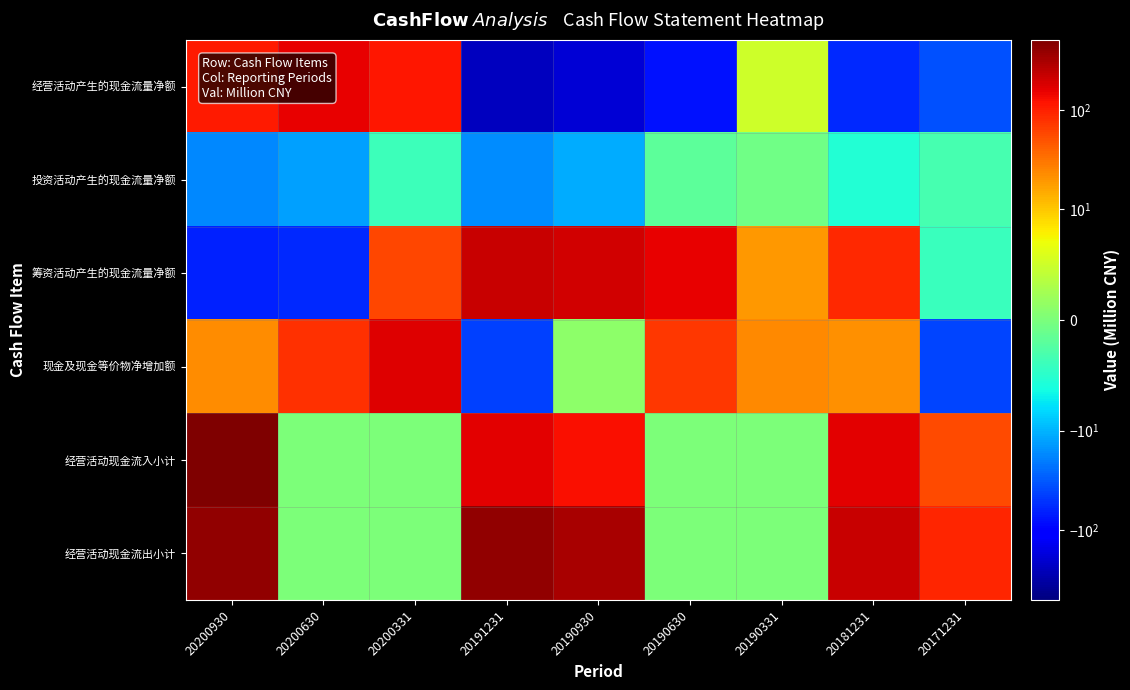

Between 20191231 and 20171231, which series saw the biggest shift?

经营活动现金流出小计